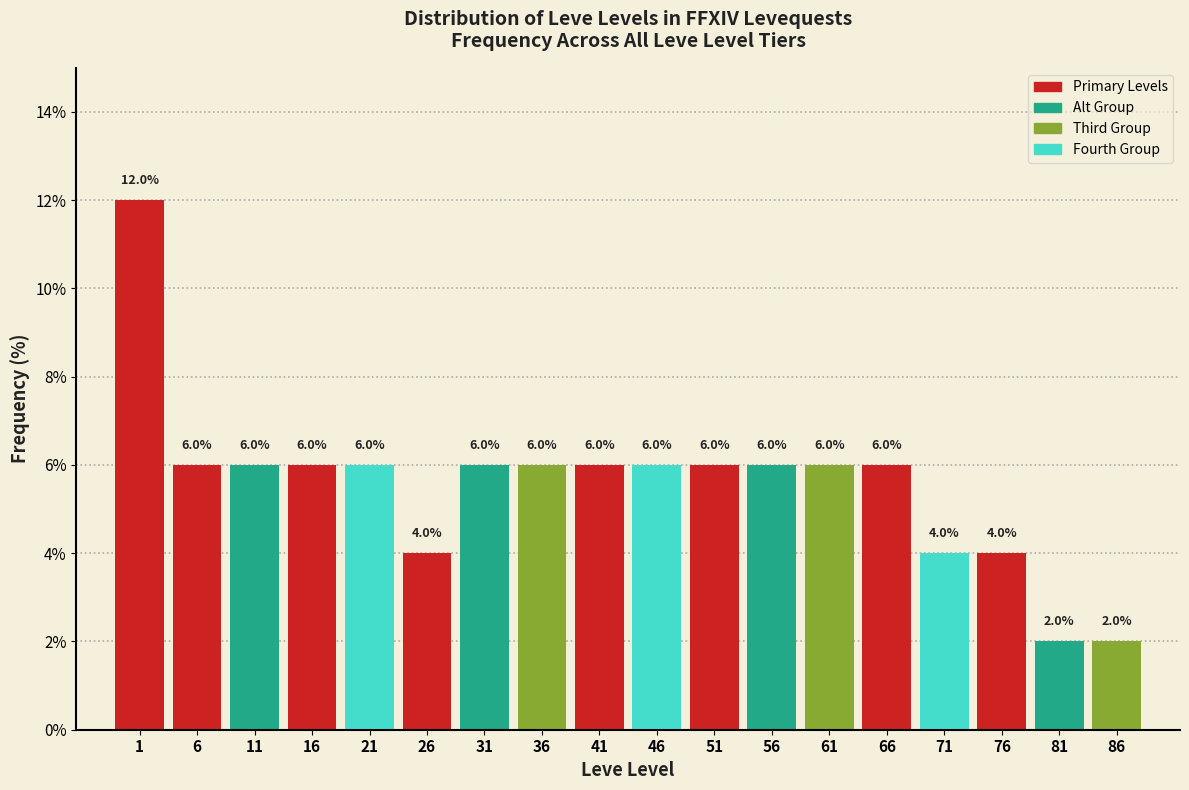

Reading right to left, transcribe all the data shown in this chart.

2	2	4	4	6	6	6	6	6	6	6	6	4	6	6	6	6	12